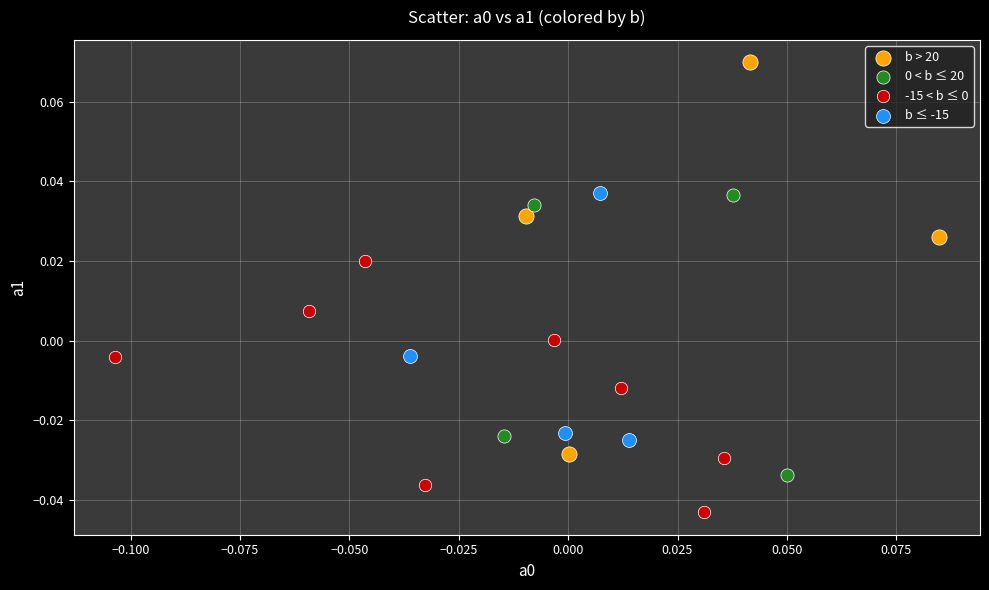

Which series reaches the maximum Y coordinate?

b > 20